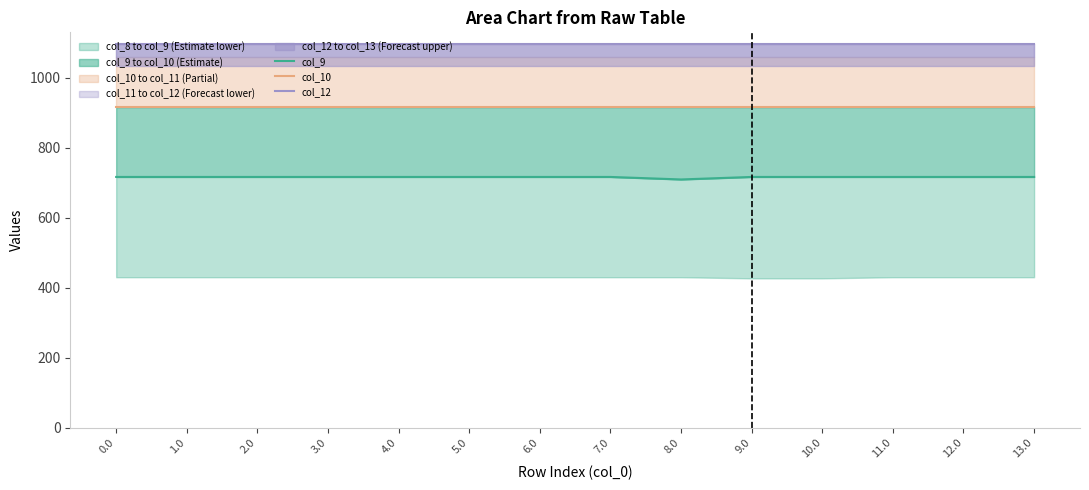

Which series has the largest total across all categories?

col_12